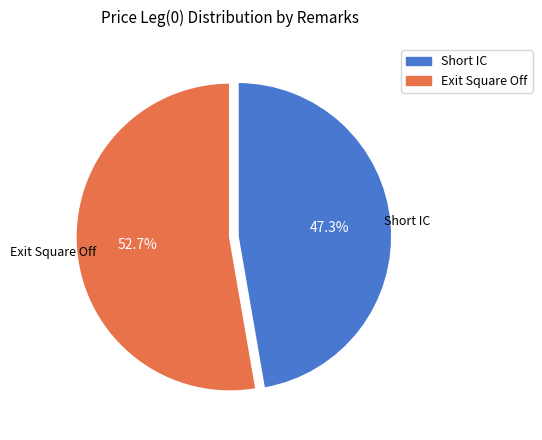

True or false: Short IC accounts for 36% of the total.

False